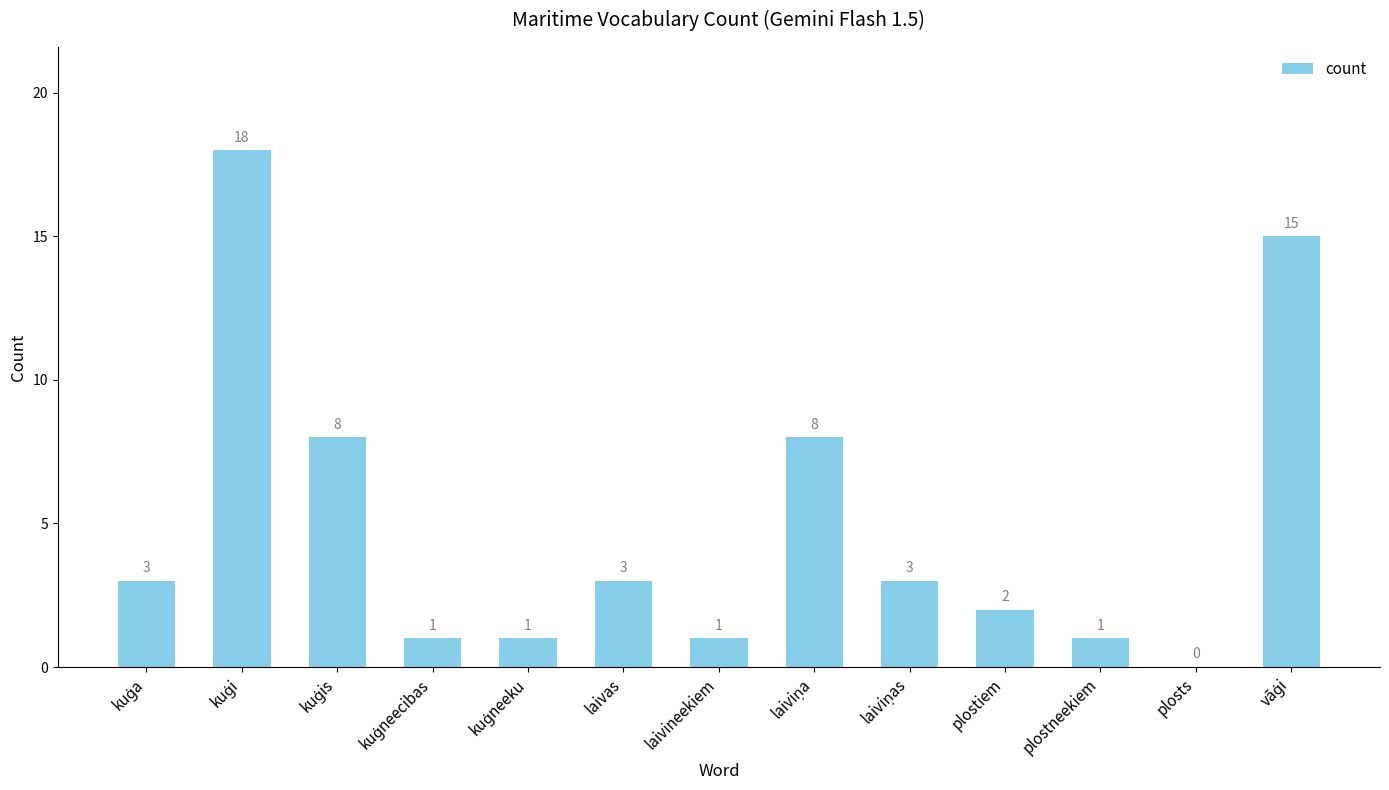

Reading left to right, what are all the values shown in this chart?

3	18	8	1	1	3	1	8	3	2	1	0	15